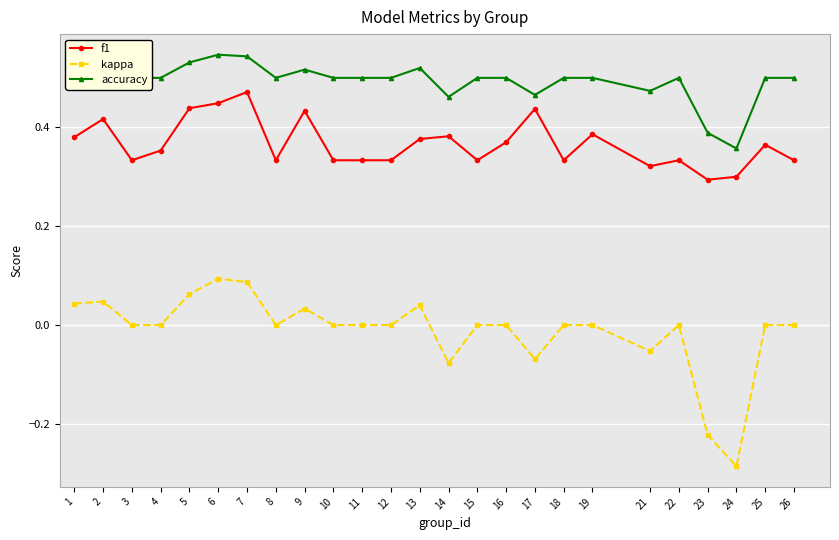

True or false: kappa and f1 intersect in this chart.

False